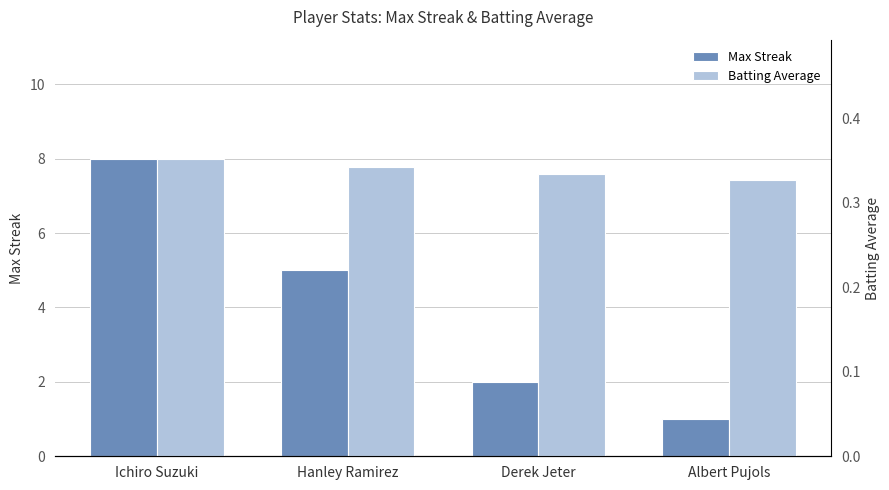

Reading left to right, transcribe all the data shown in this chart.

Max Streak: 8.0	5.0	2.0	1.0
Batting Average: 0.4	0.3	0.3	0.3